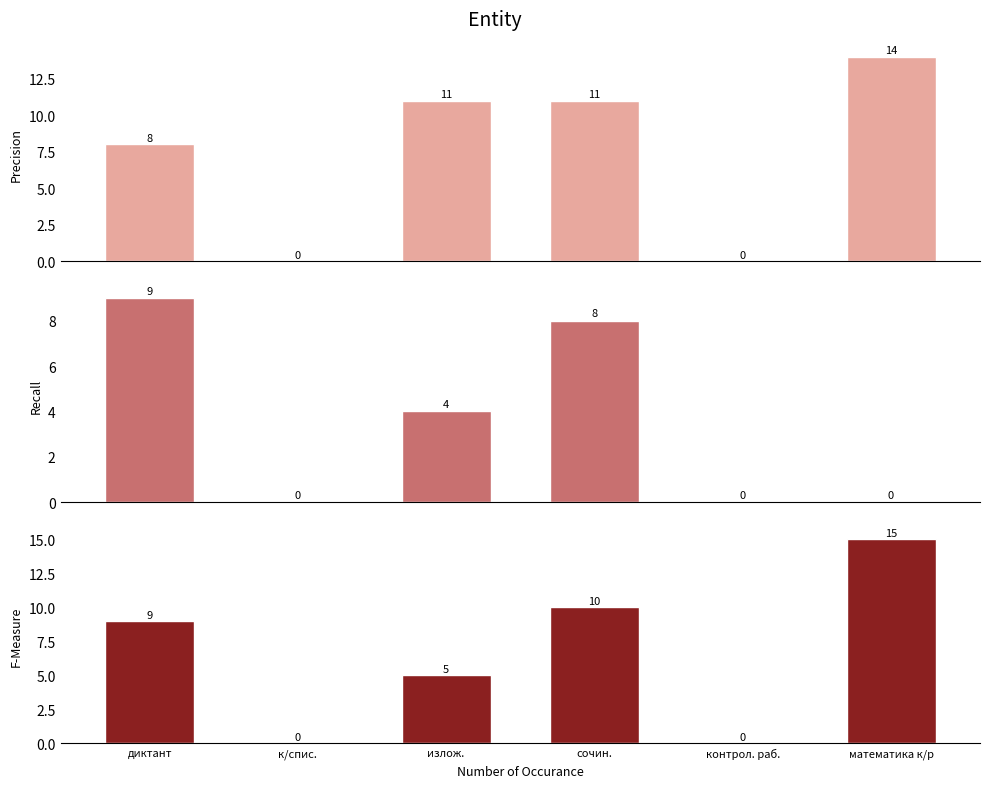

Reading left to right, transcribe all the data shown in this chart.

Precision: диктант=8	к/спис.=0	излож.=11	сочин.=11	контрол. раб.=0	математика к/р=14
Recall: диктант=9	к/спис.=0	излож.=4	сочин.=8	контрол. раб.=0	математика к/р=0
F-Measure: диктант=9	к/спис.=0	излож.=5	сочин.=10	контрол. раб.=0	математика к/р=15